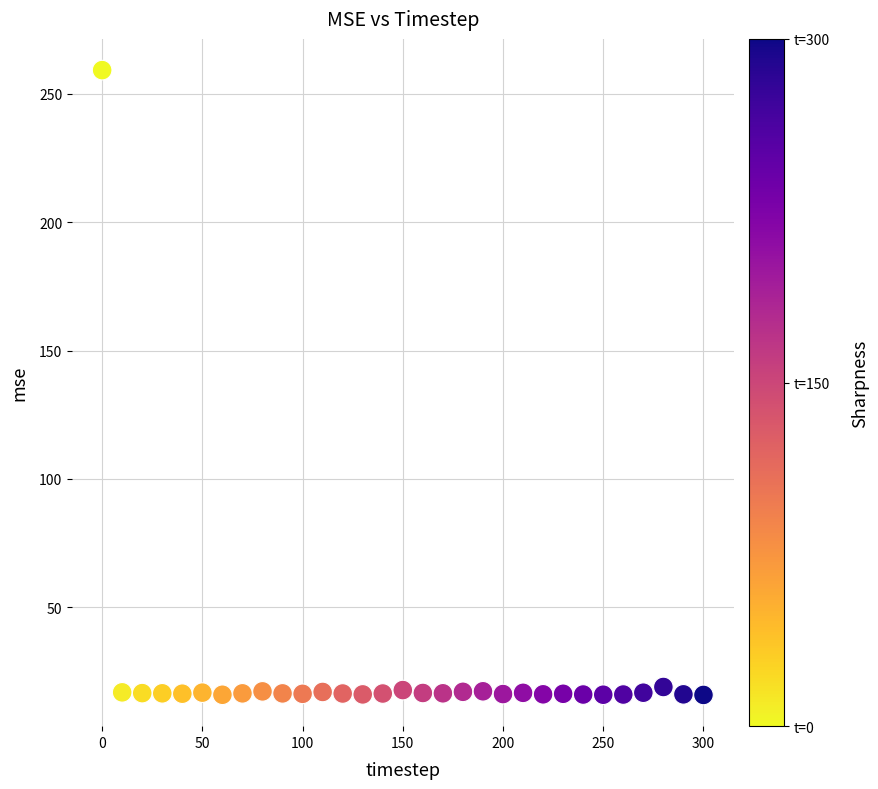

What is the range of X values (max minus min)?

300.0